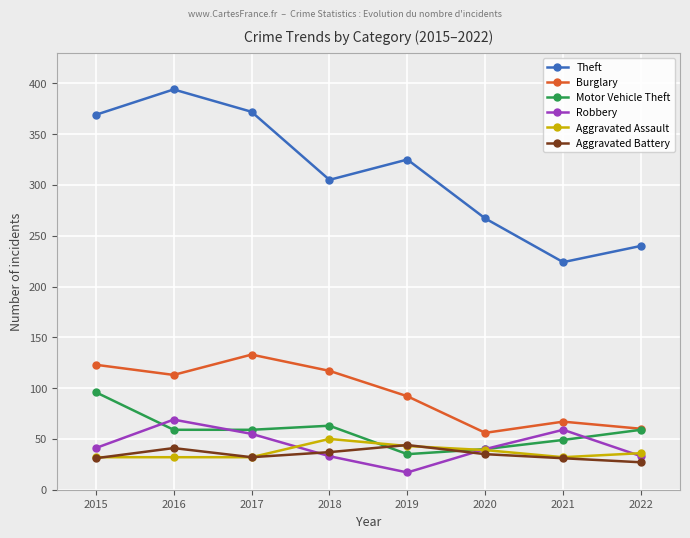

At which category is the sum across all series the highest?

2016